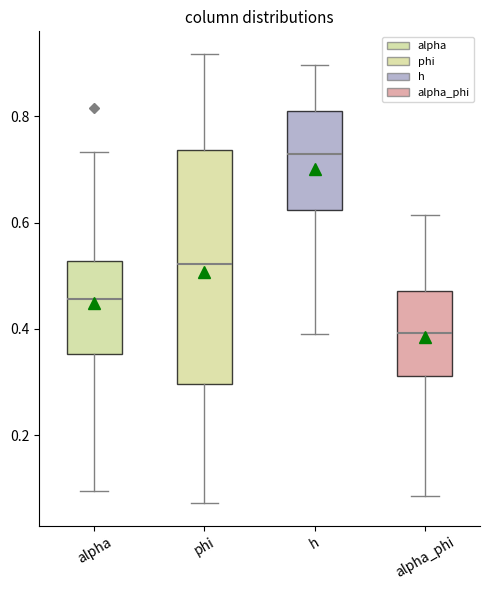

Reading left to right, transcribe this box plot: for each box, give where its median line is, the range the box spans, and where its two whiskers end, as read against the y-axis. The values are not printed on the chart, so give them approximately, as read against the axis.

alpha: median 0.46, box 0.36 to 0.52, whiskers 0.10 to 0.74
phi: median 0.52, box 0.30 to 0.74, whiskers 0.08 to 0.92
h: median 0.72, box 0.62 to 0.80, whiskers 0.40 to 0.90
alpha_phi: median 0.40, box 0.32 to 0.48, whiskers 0.08 to 0.62